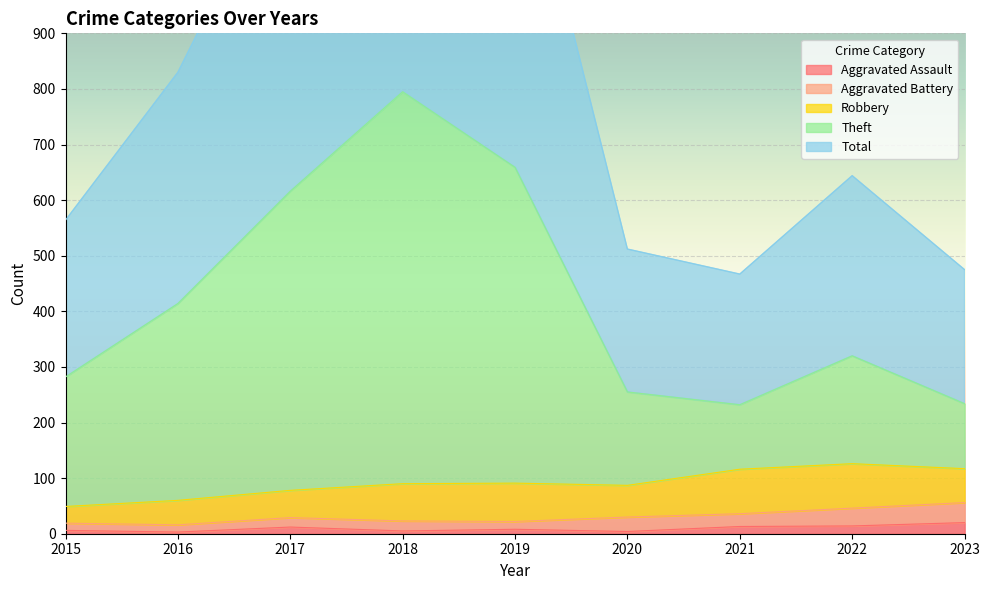

True or false: Total and Theft cross at least once.

False